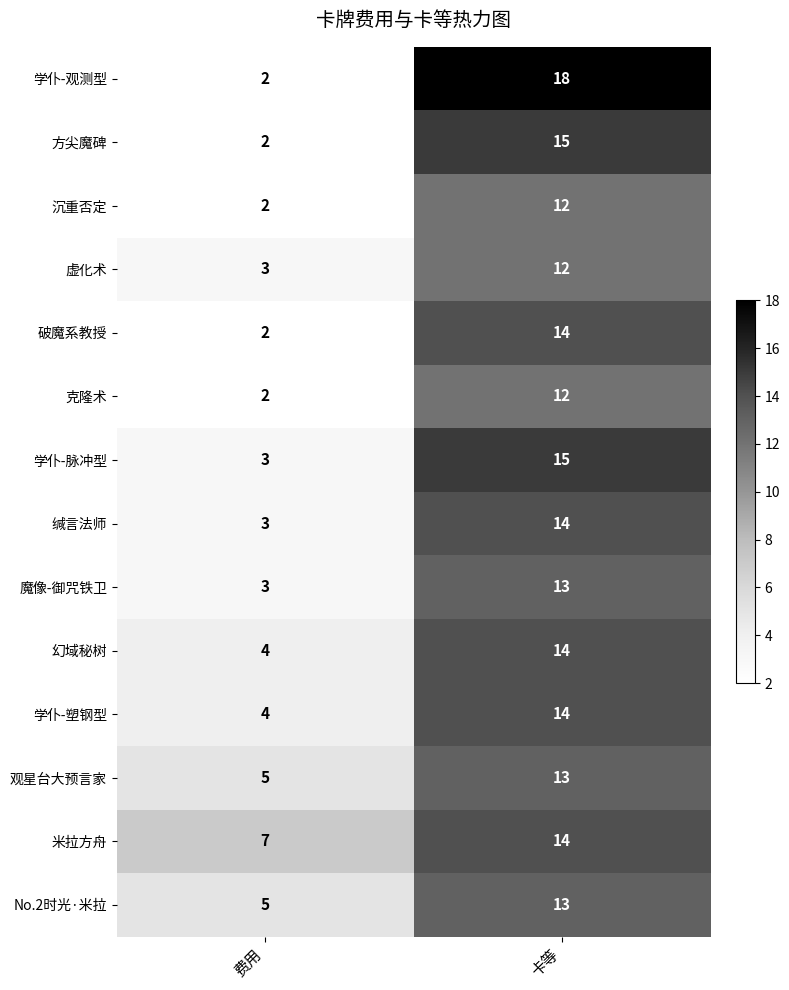

The value of 虚化术 at 卡等 is 21. True or false?

False